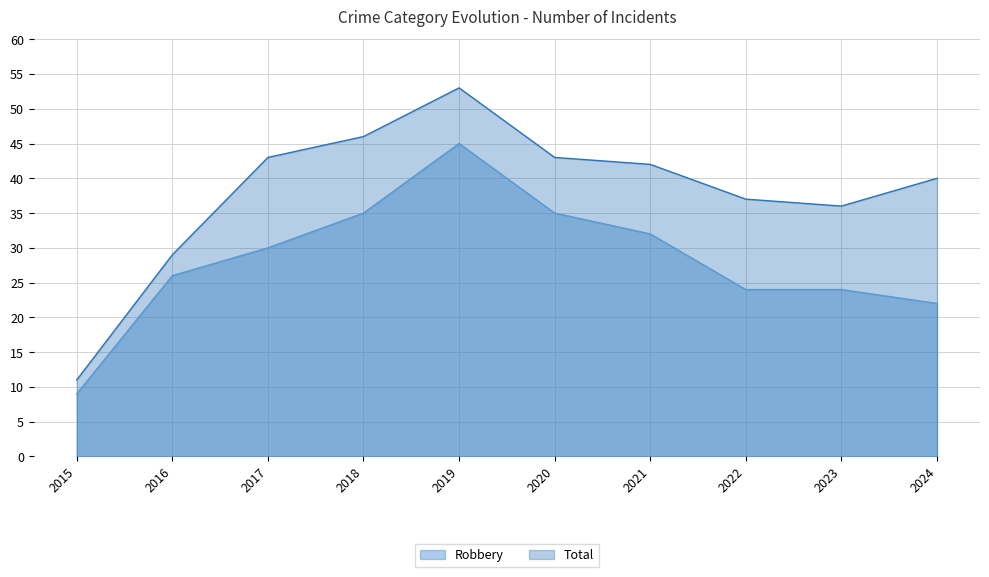

At how many categories does at least one series exceed 12?

9